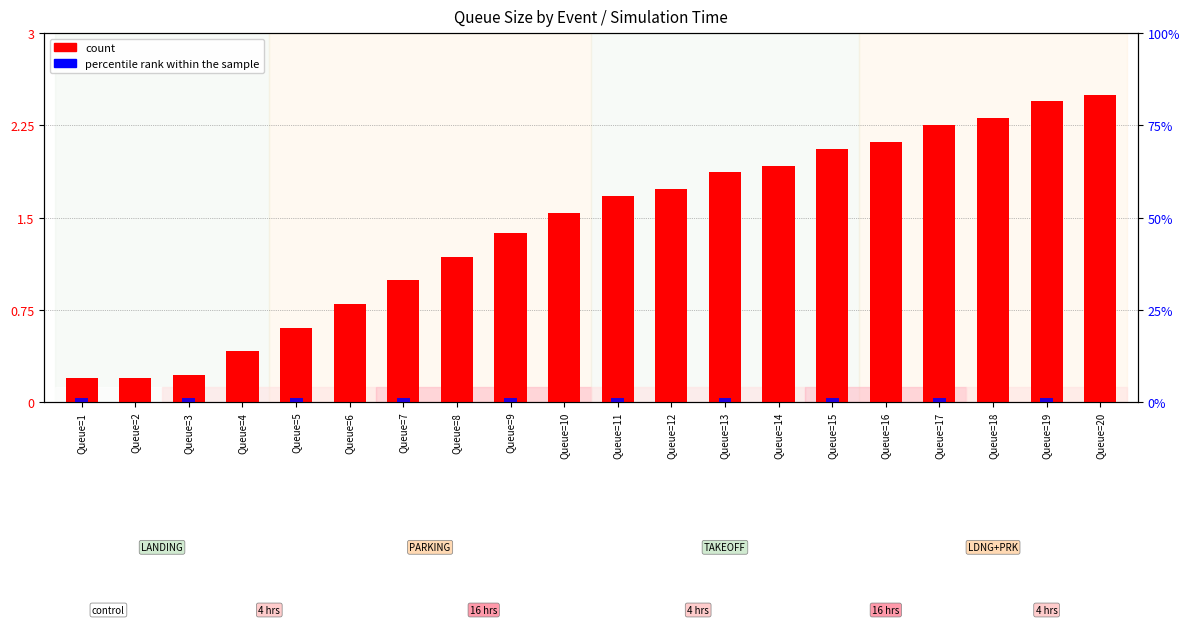

What are all the series names shown in the legend?

count, percentile rank within the sample